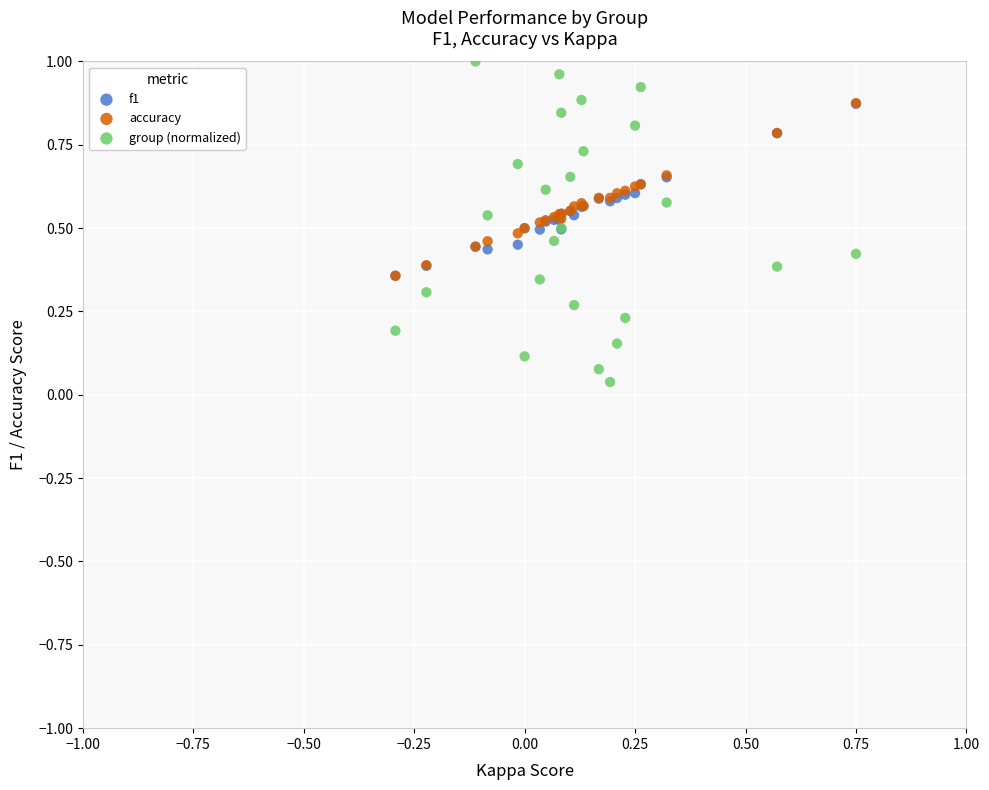

What are all the series names shown in the legend?

f1, accuracy, group (normalized)